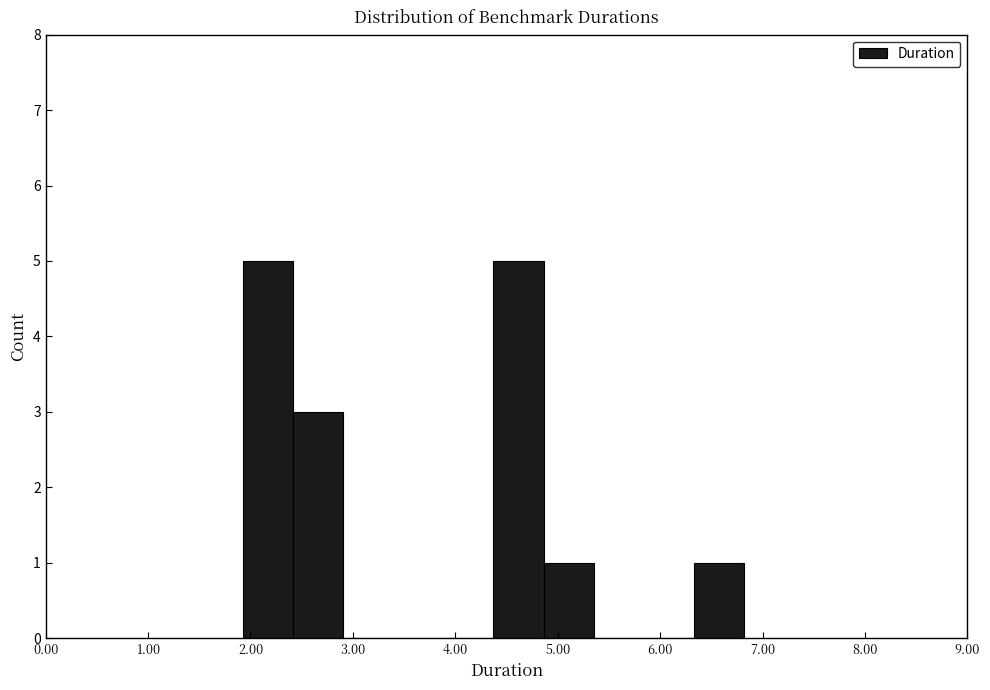

Reading left to right, transcribe this chart: for each bar, give the range it covers on the x-axis and its height. Neither the bar edges nor the heights are printed on the chart, so give them approximately, as read against the axes.

1.9 to 2.4: 5
2.4 to 2.9: 3
2.9 to 3.4: 0
3.4 to 3.9: 0
3.9 to 4.4: 0
4.4 to 4.9: 5
4.9 to 5.4: 1
5.4 to 5.8: 0
5.8 to 6.3: 0
6.3 to 6.8: 1